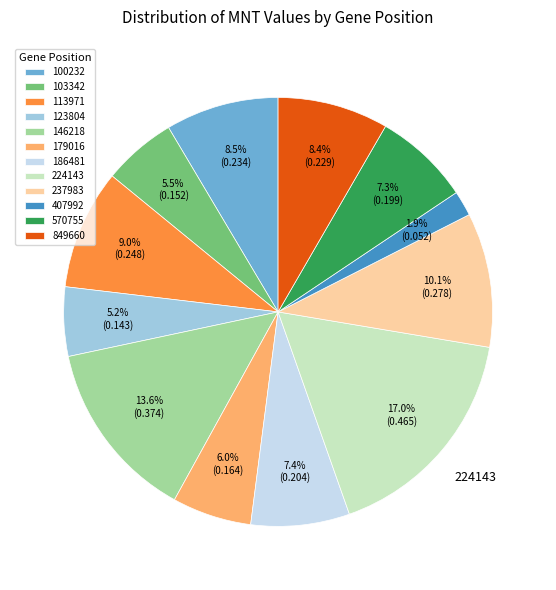

What percentage do 123804 and 570755 together represent?

12.5%